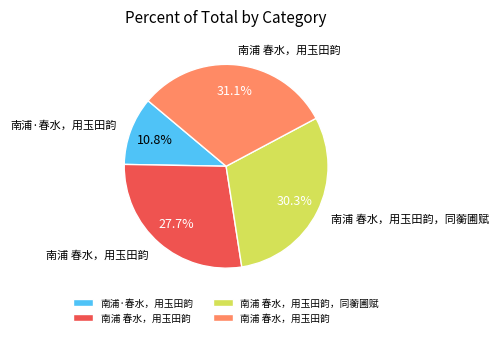

Is there a majority slice in this chart?

No